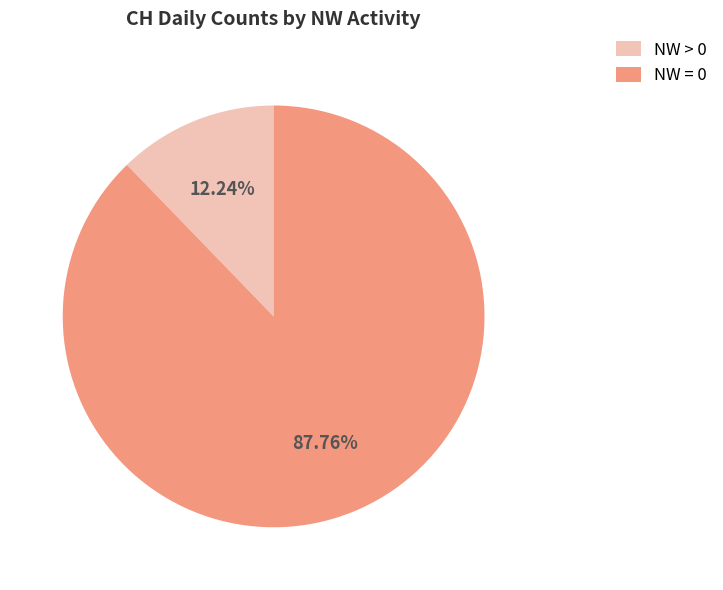

Combined, do NW = 0 and NW > 0 account for over 50%?

Yes